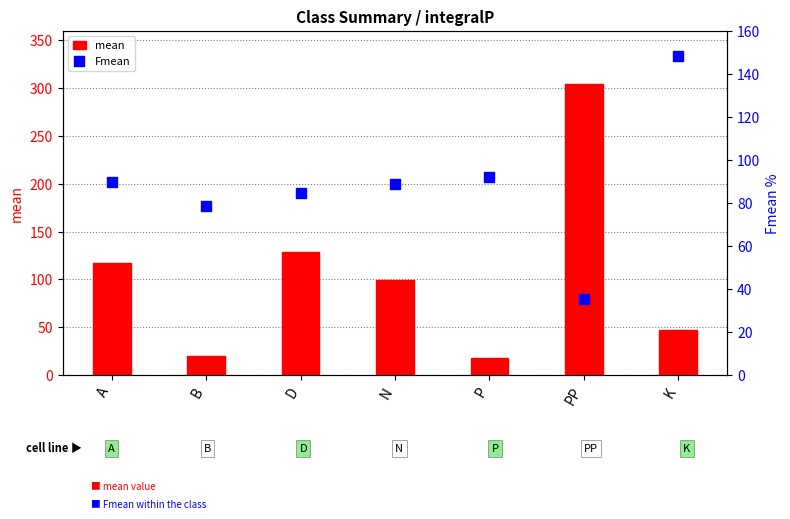

What are all the series names shown in the legend?

mean, Fmean